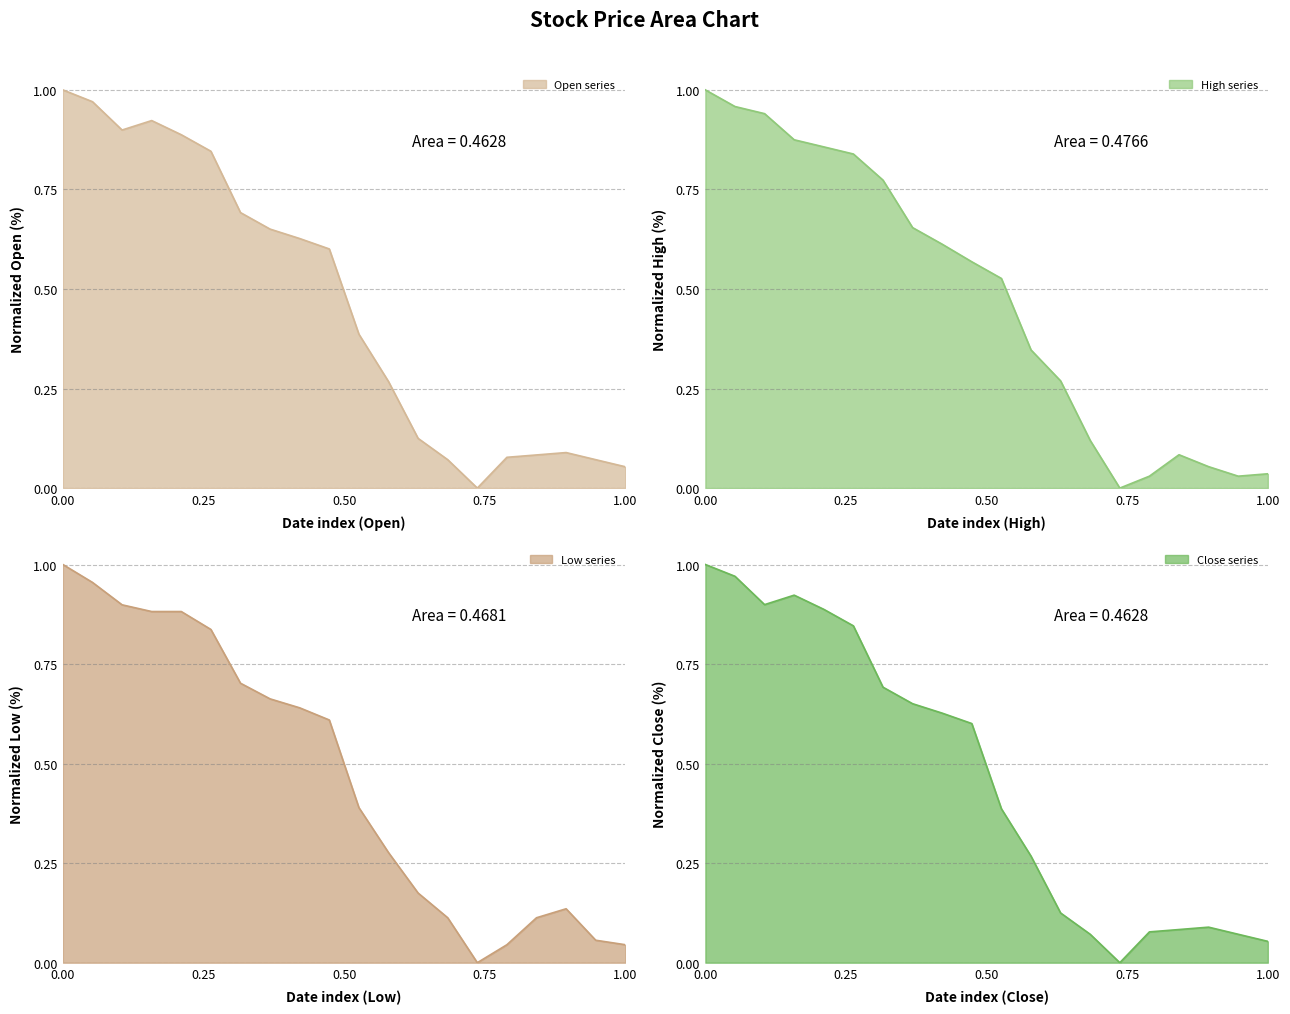

What is the value of the Open point at the 7th from the left?

0.7